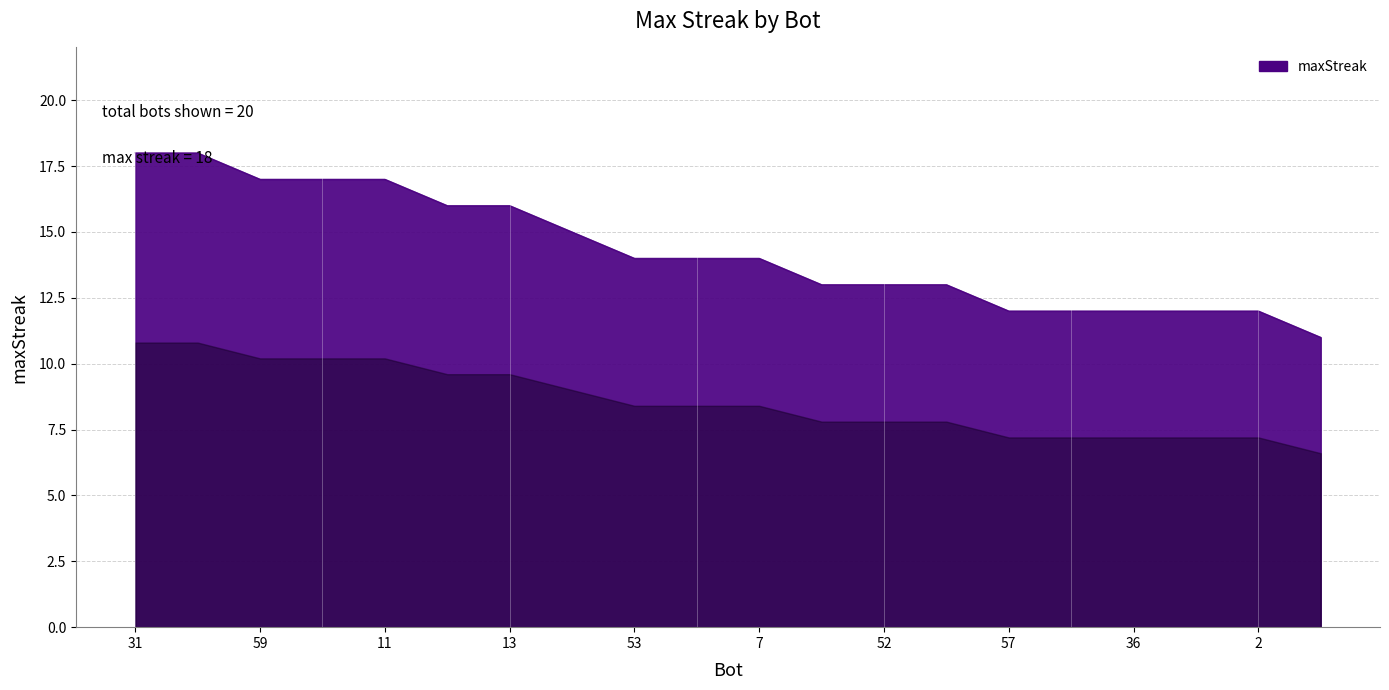

What is the difference between the maximum and minimum values?

7